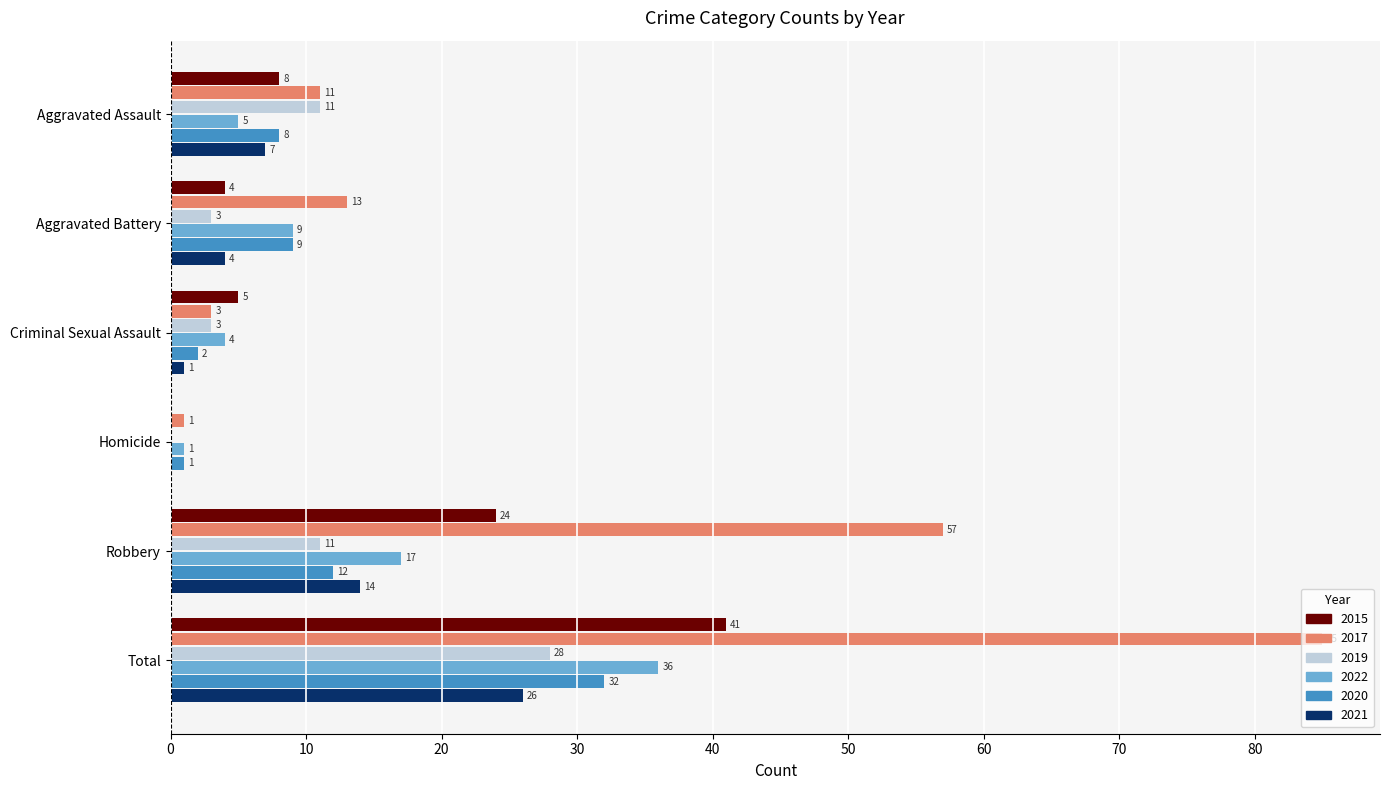

The 2022 series shows 7 at Criminal Sexual Assault. True or false?

False